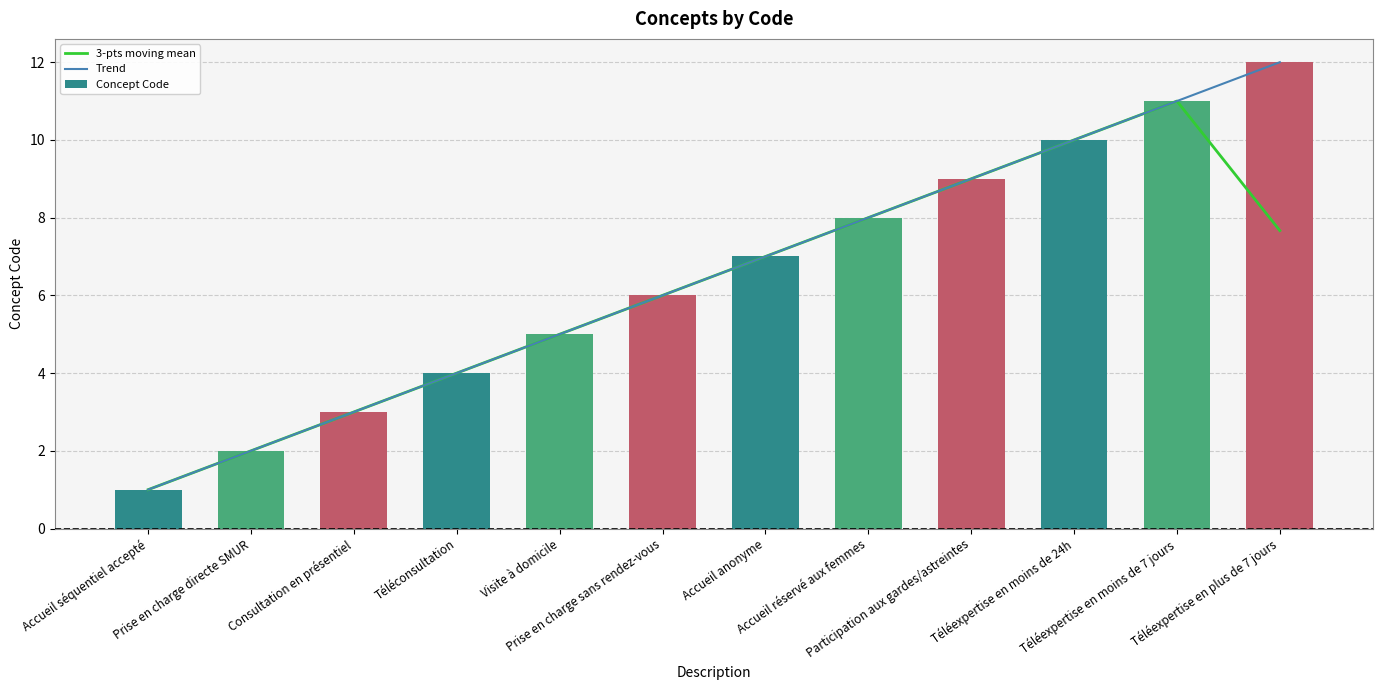

Reading right to left, what are all the values shown in this chart?

3-pts moving mean: 7.7	11.0	10.0	9.0	8.0	7.0	6.0	5.0	4.0	3.0	2.0	1.0
Trend: 12.0	11.0	10.0	9.0	8.0	7.0	6.0	5.0	4.0	3.0	2.0	1.0
Concept Code: 12.0	11.0	10.0	9.0	8.0	7.0	6.0	5.0	4.0	3.0	2.0	1.0